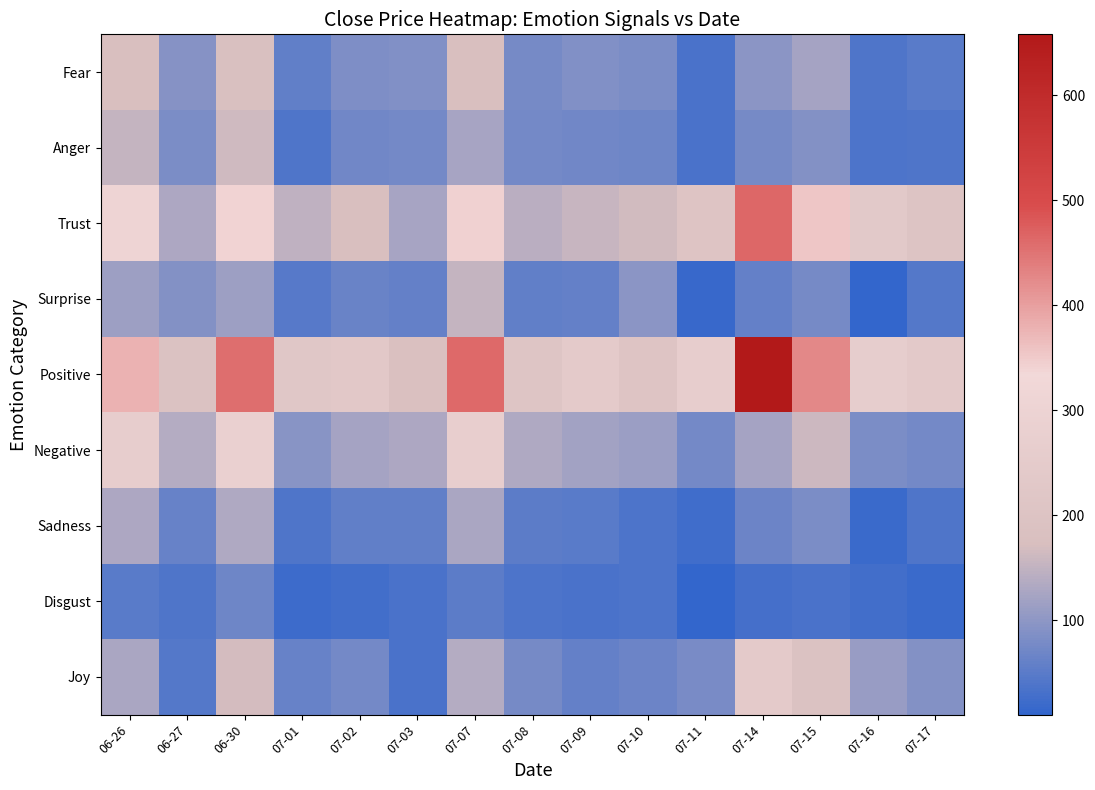

Which label corresponds to the largest value in the chart?

07-14